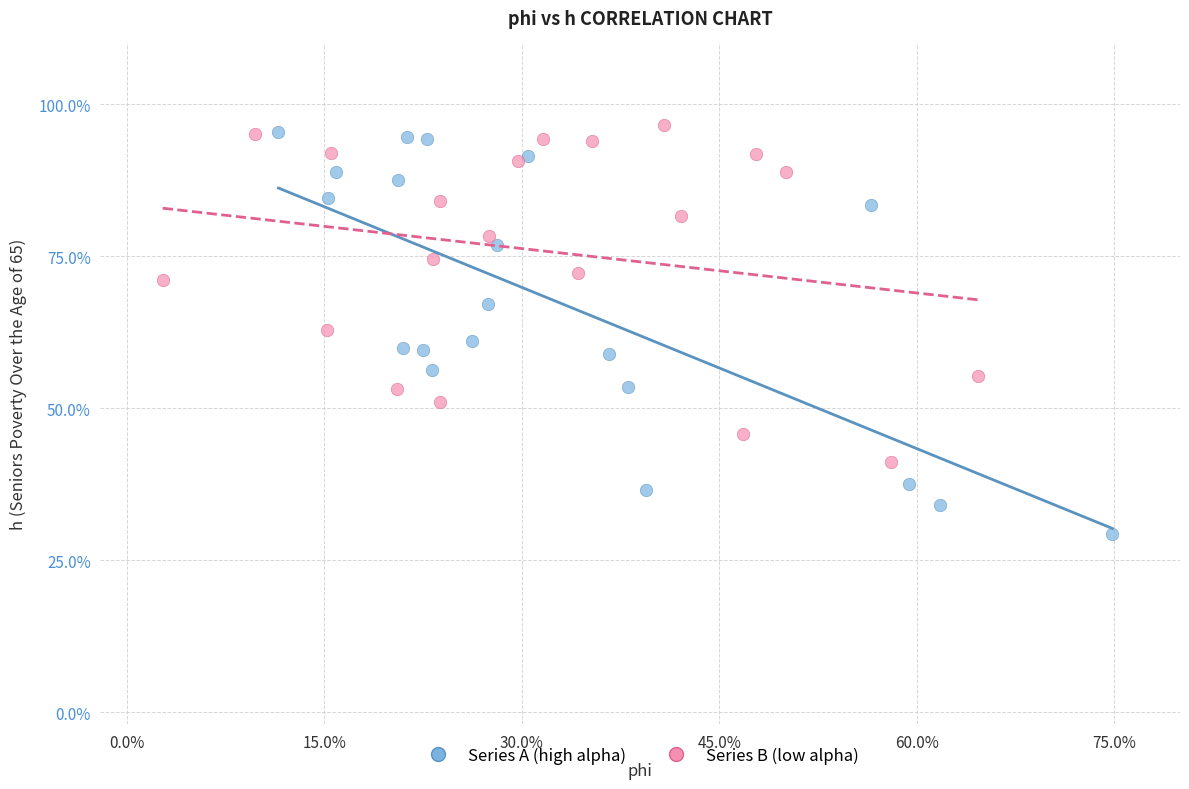

Which series reaches the minimum Y coordinate?

Series A (high alpha)